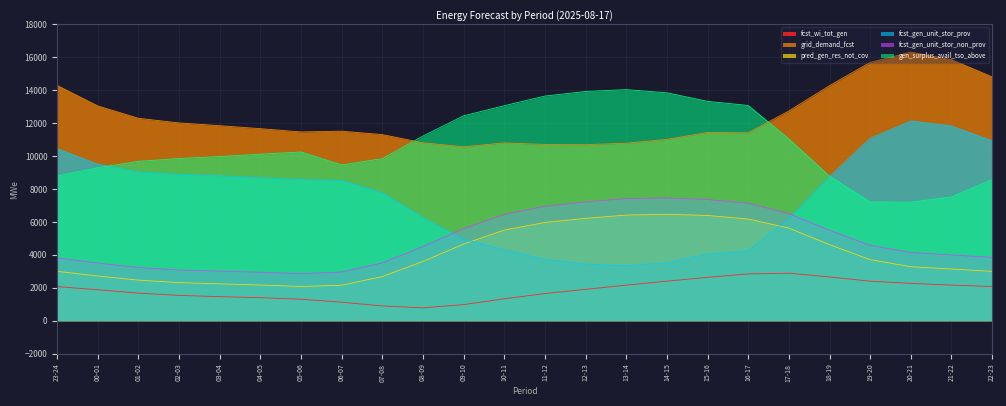

In pred_gen_res_not_cov, how many points are higher than both neighbors (excluding endpoints)?

1